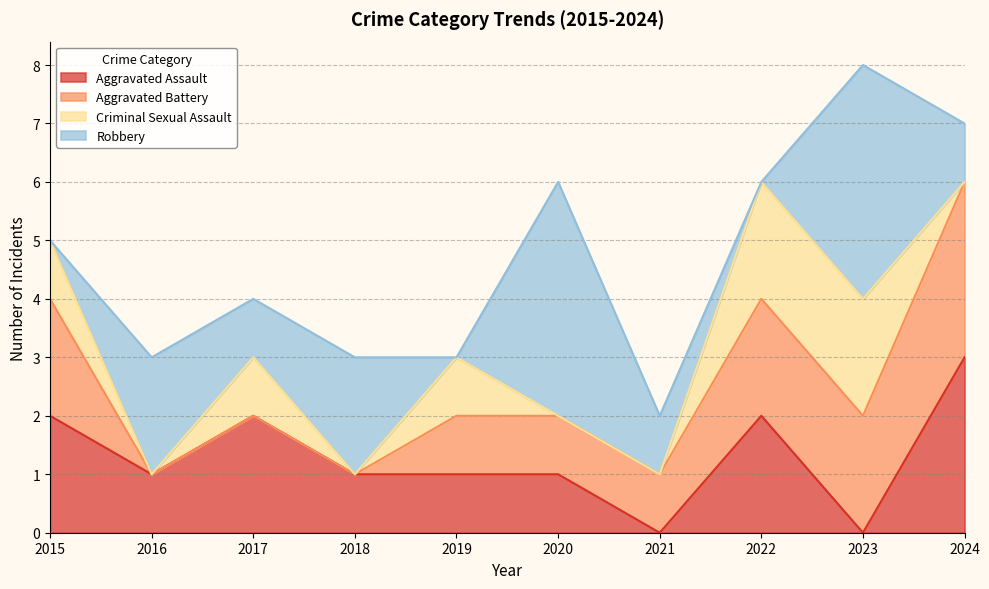

In Robbery, how many points are lower than both neighbors (excluding endpoints)?

3